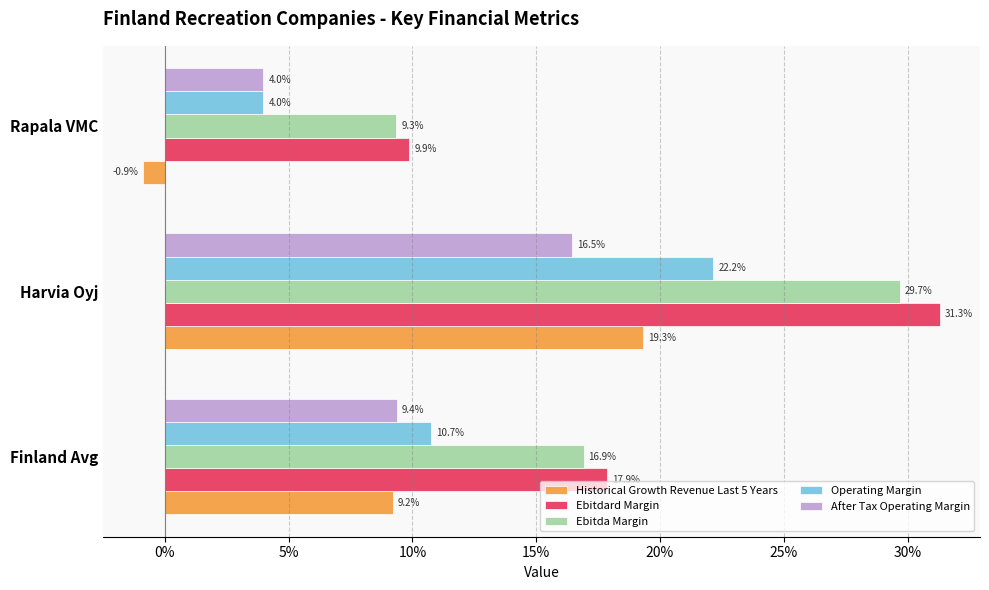

Count the After Tax Operating Margin values in the range 0 to 1.

3